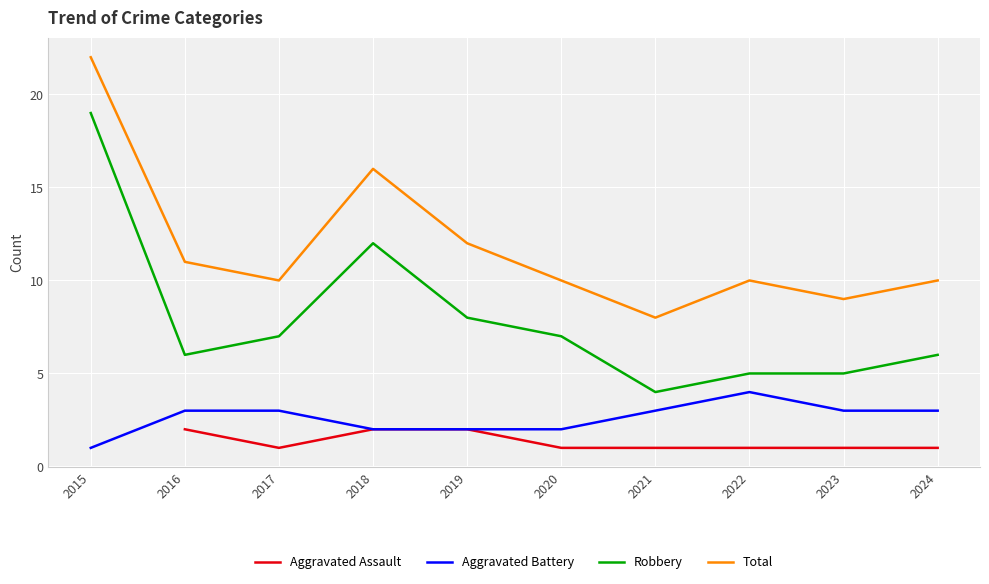

In Total, how many points are higher than both neighbors (excluding endpoints)?

2